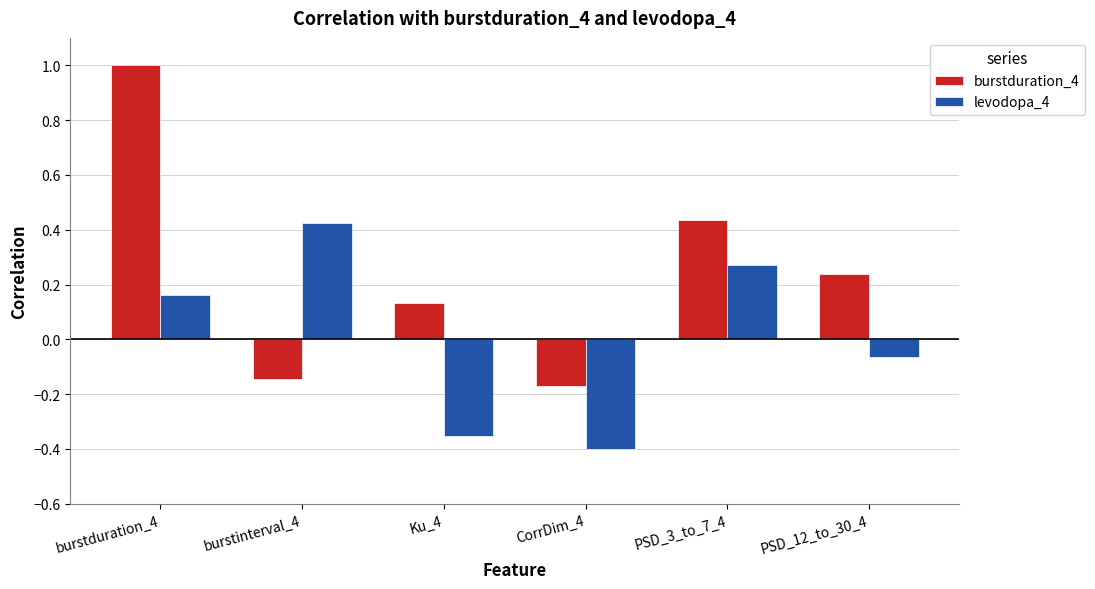

Between burstduration_4 and PSD_12_to_30_4, which series saw the biggest shift?

burstduration_4